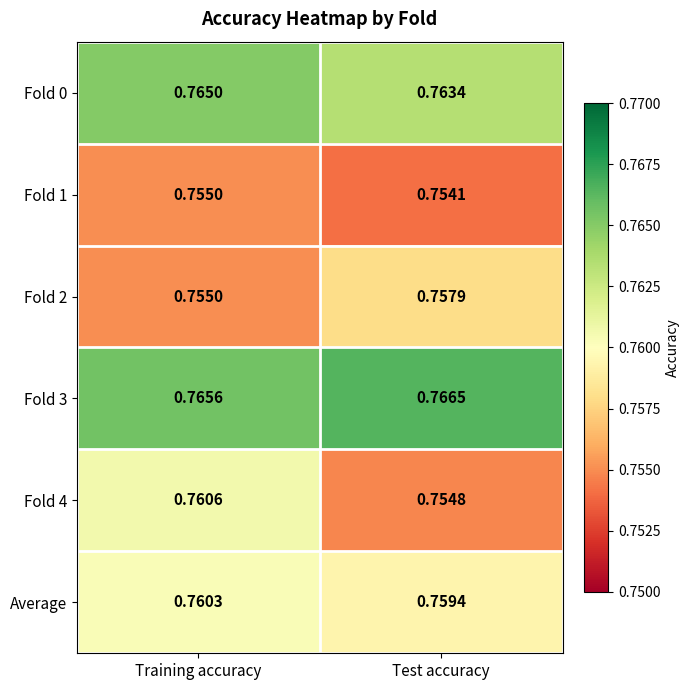

At which label does Fold 0 reach its minimum?

Test accuracy